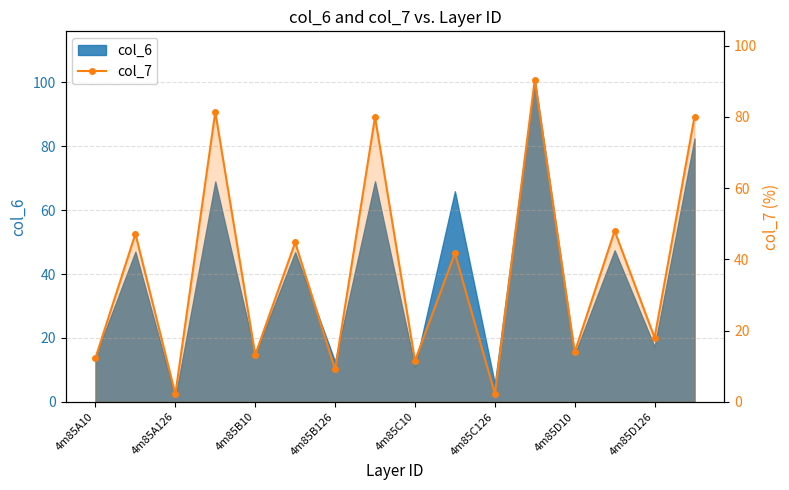

True or false: the data shows 107.3 at 15.

False